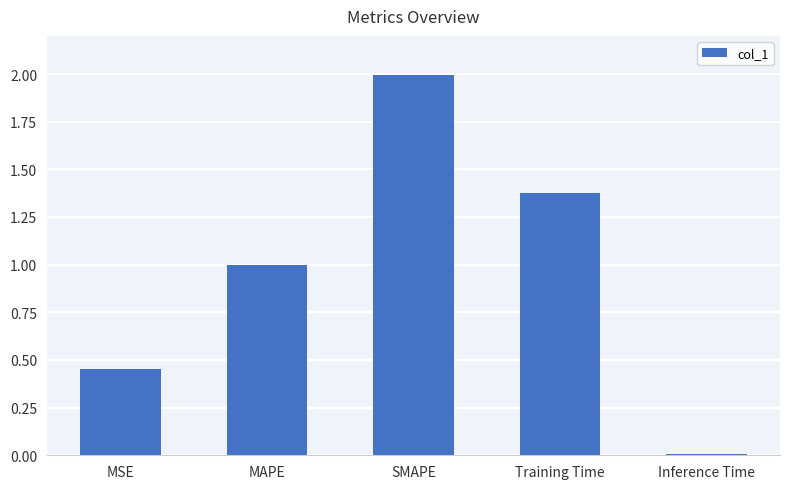

Read the value at MAPE.

1.0